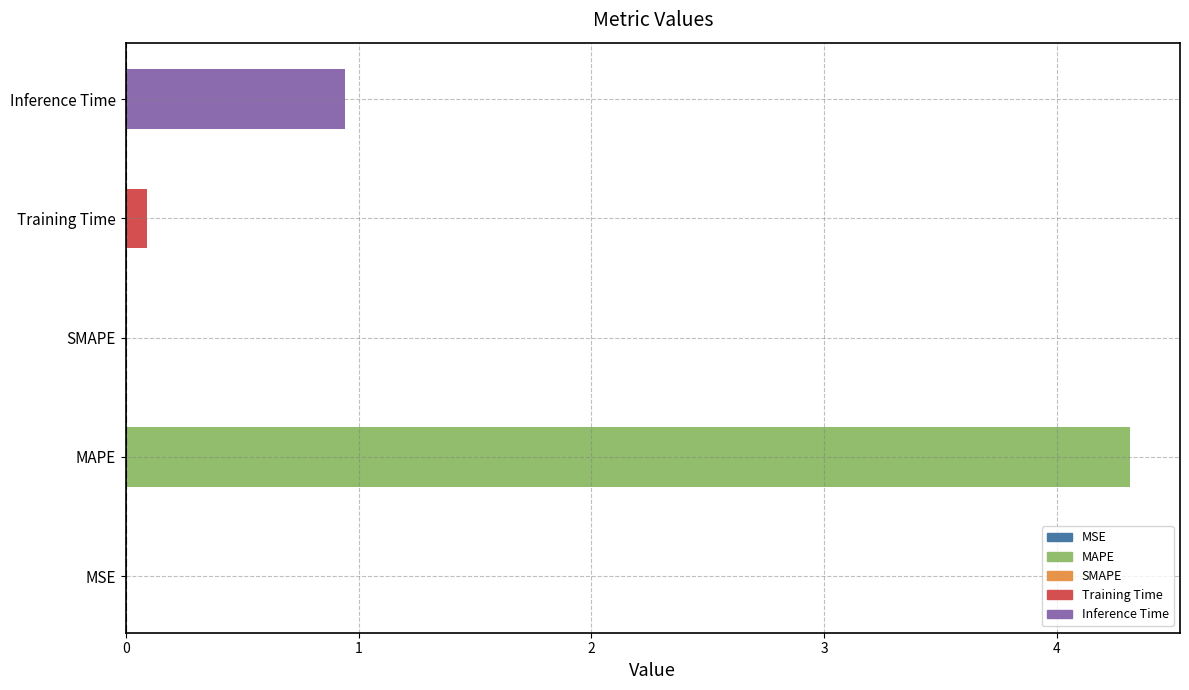

What value does the data have at Inference Time?

0.9